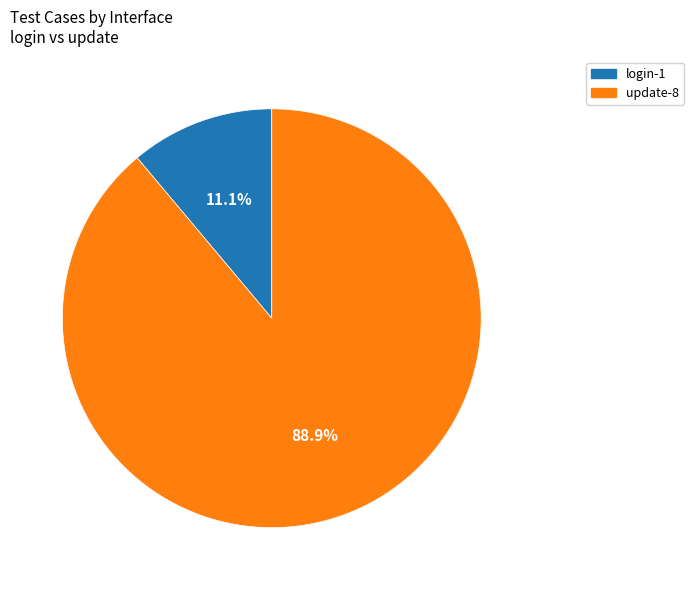

How much of the chart is everything except login?

88.9%